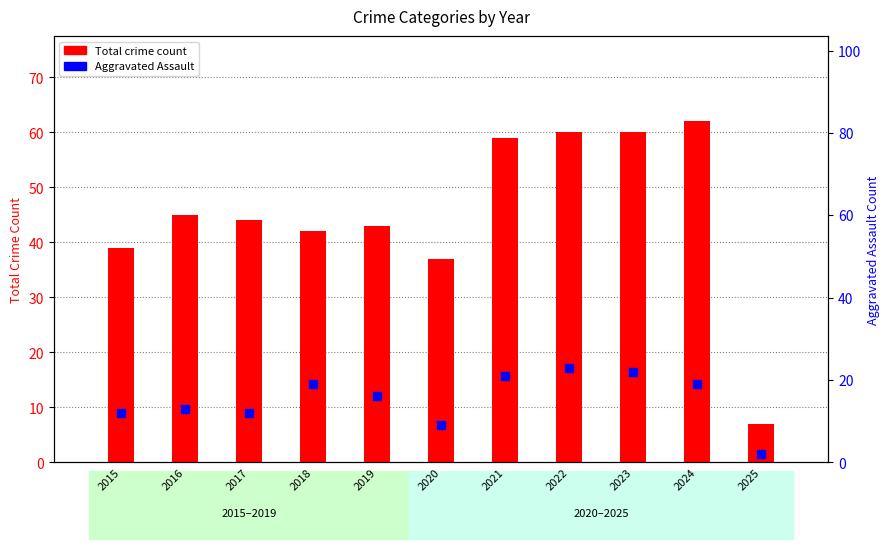

What are all the series names shown in the legend?

Total crime count, Aggravated Assault